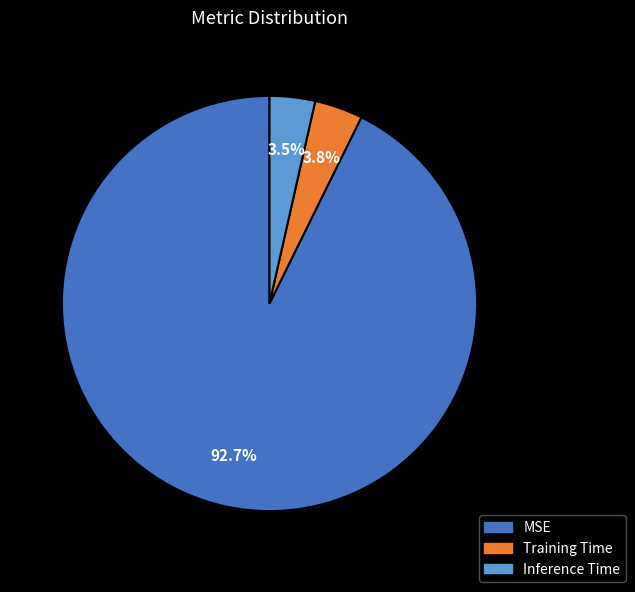

Does any single category account for the majority?

Yes